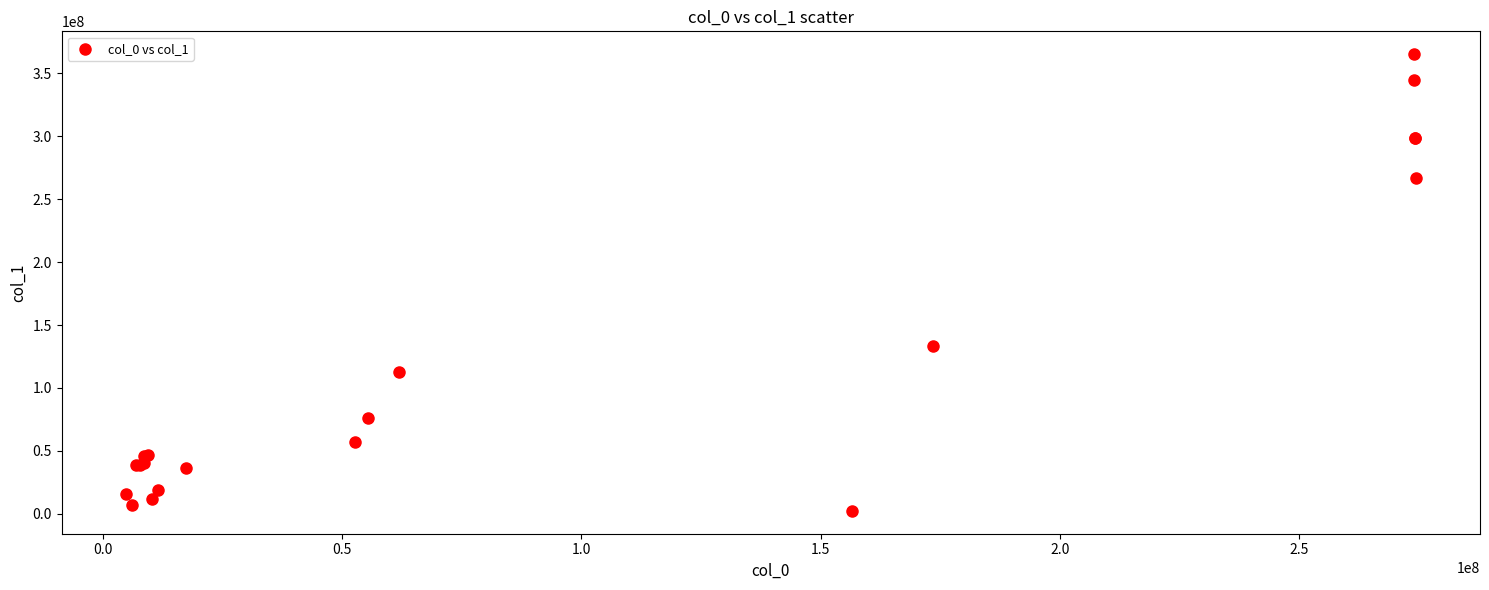

What Y value in the scatter plot is closest to 183773774?

133184987